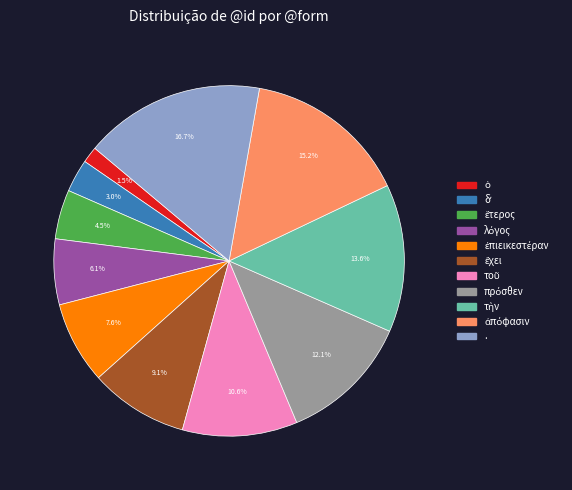

How much of the chart is everything except .?

83.3%